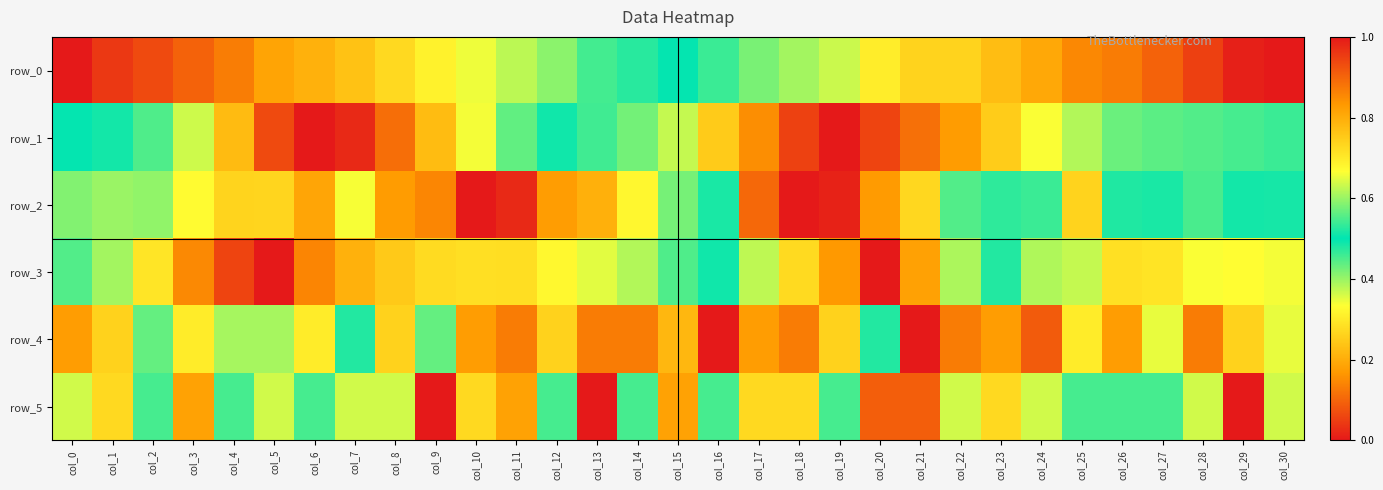

Is it true that row_2 equals 0.1 at col_20?

False